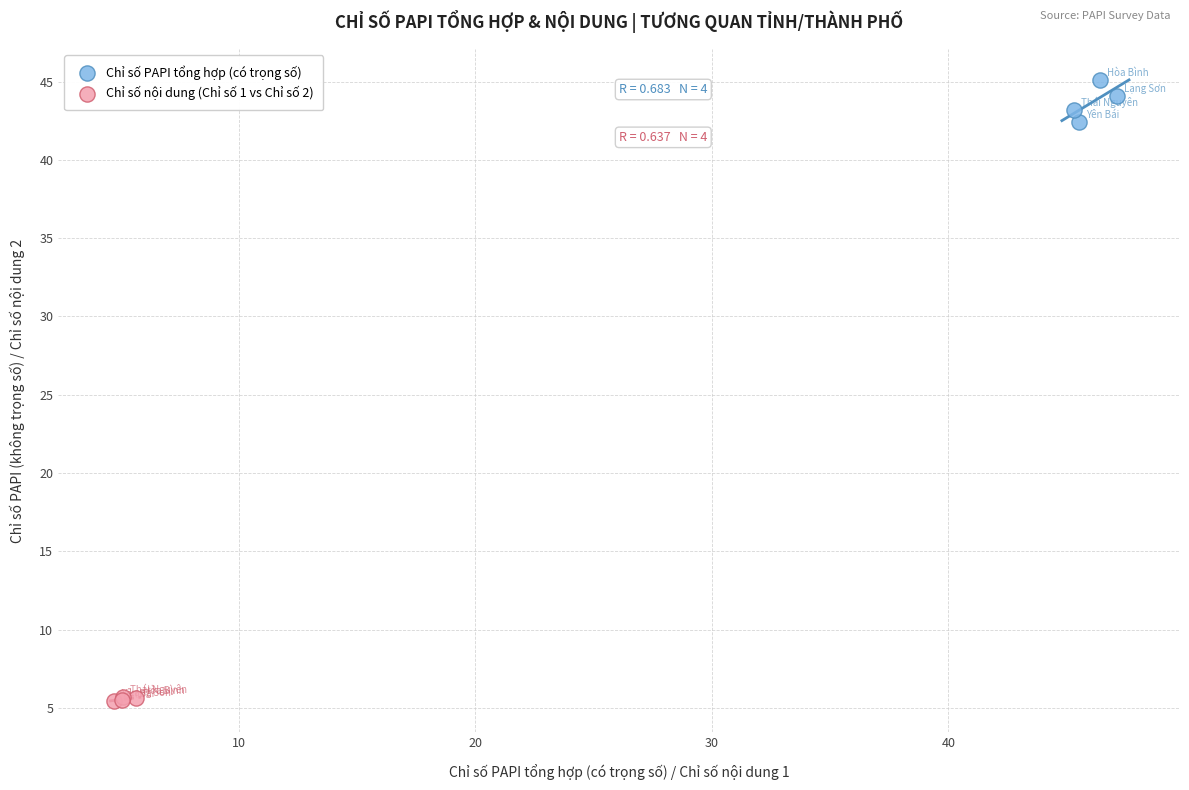

Which series contains the highest Y value?

Chỉ số PAPI tổng hợp (có trọng số)